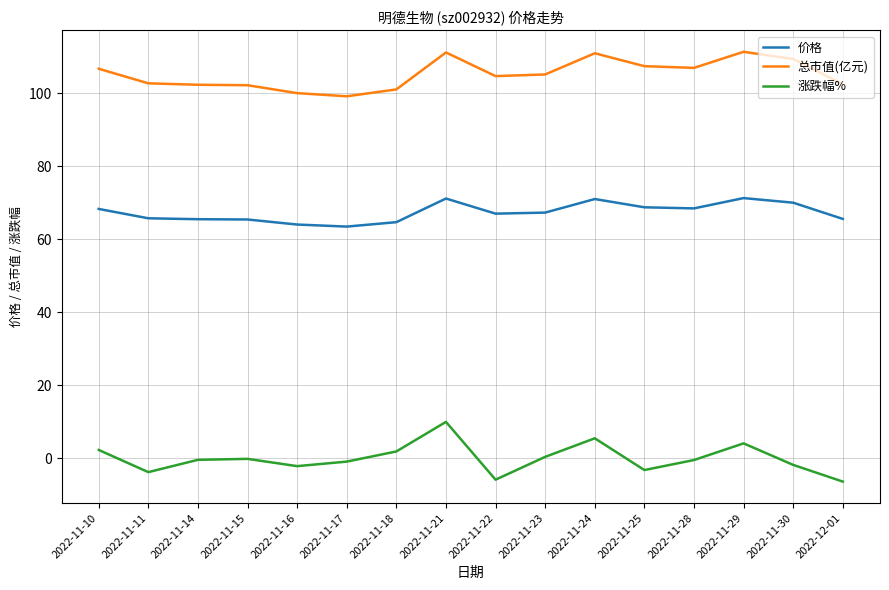

What is the difference between the maximum and minimum values in the 价格 series?

7.8